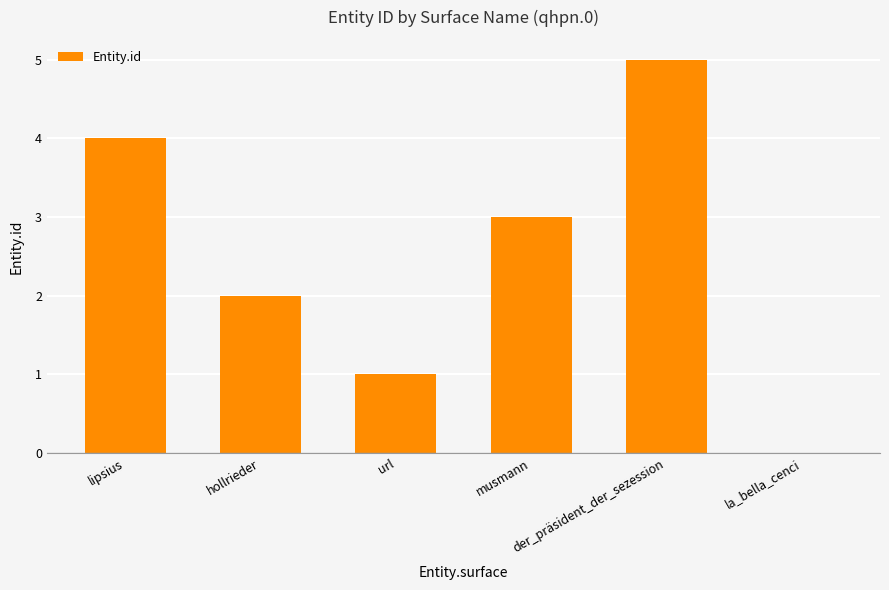

What is the sum of all values?

15